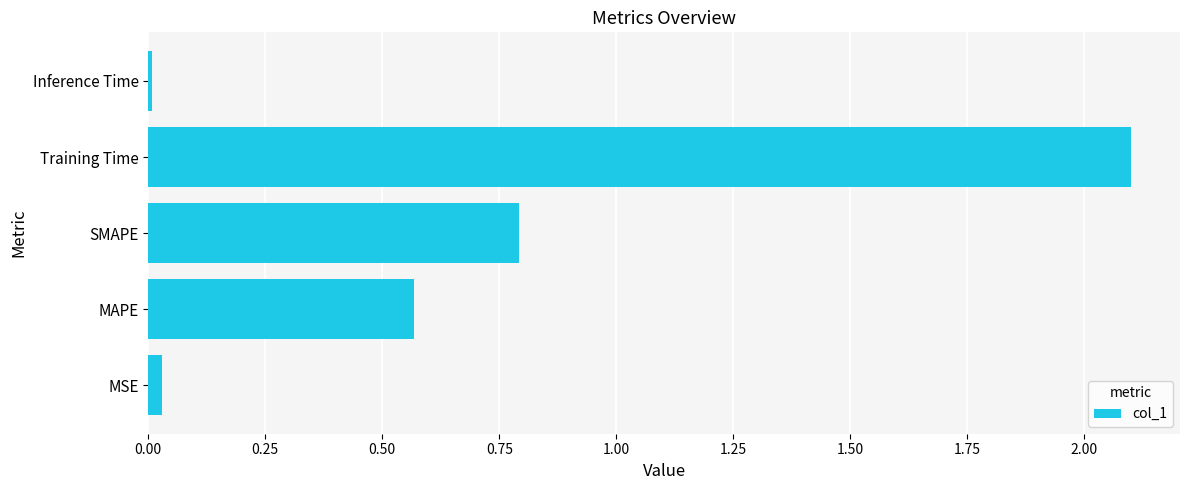

What is the sum of all values?

3.5